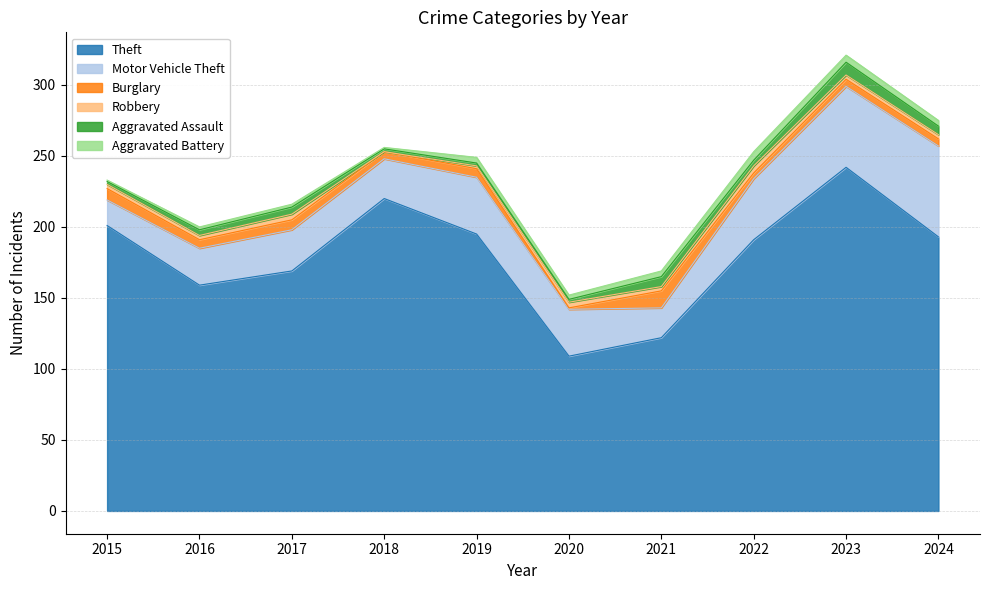

What is the sum of the Aggravated Assault values at 2018 and 2016?

6